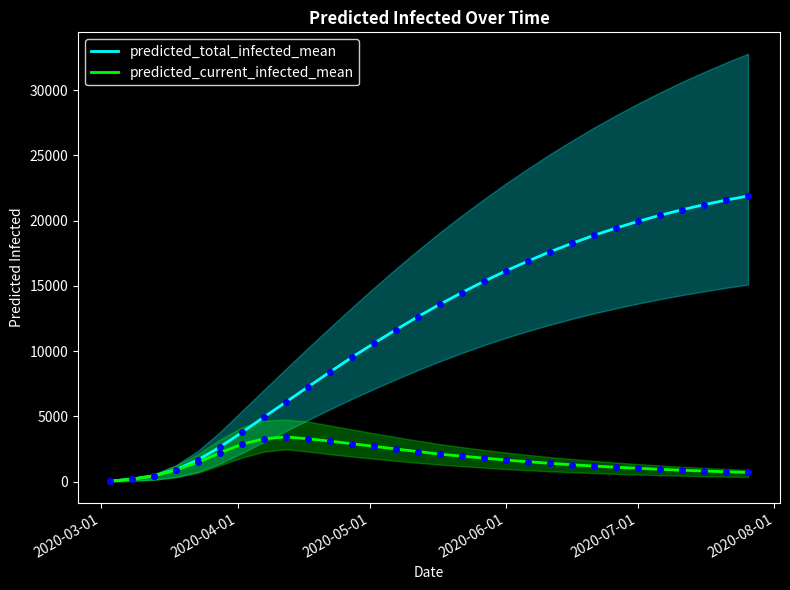

What is the smallest value displayed?

32